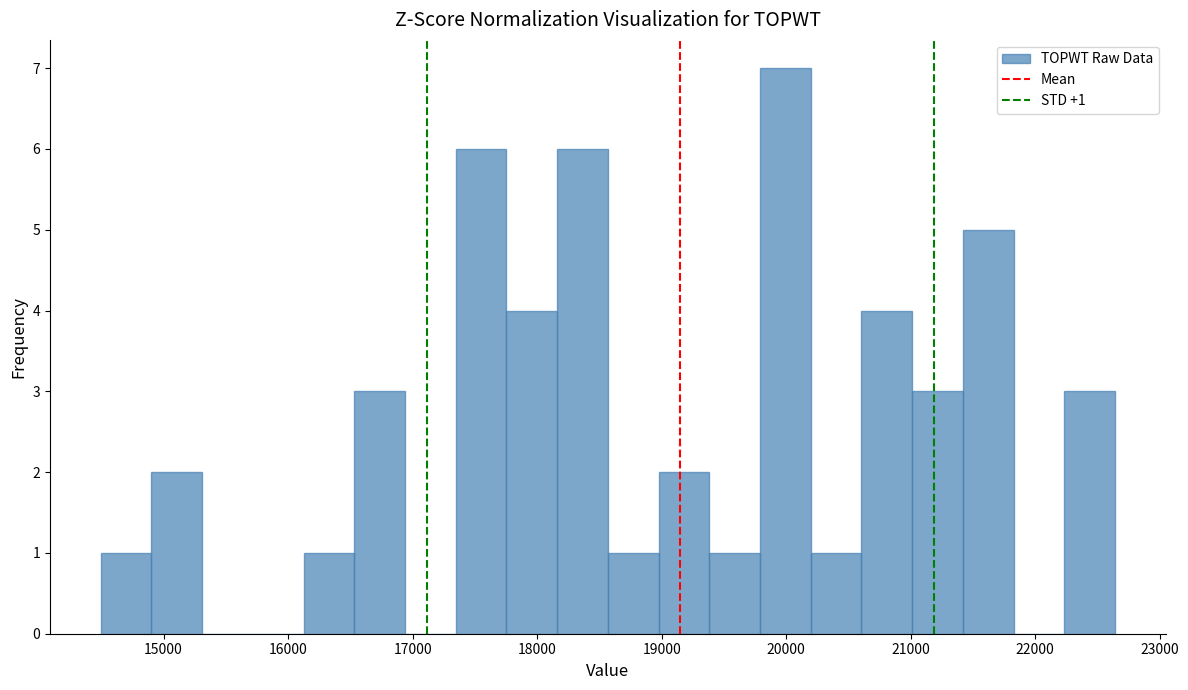

Over which range of the x-axis is the bar tallest?

19800 to 20200